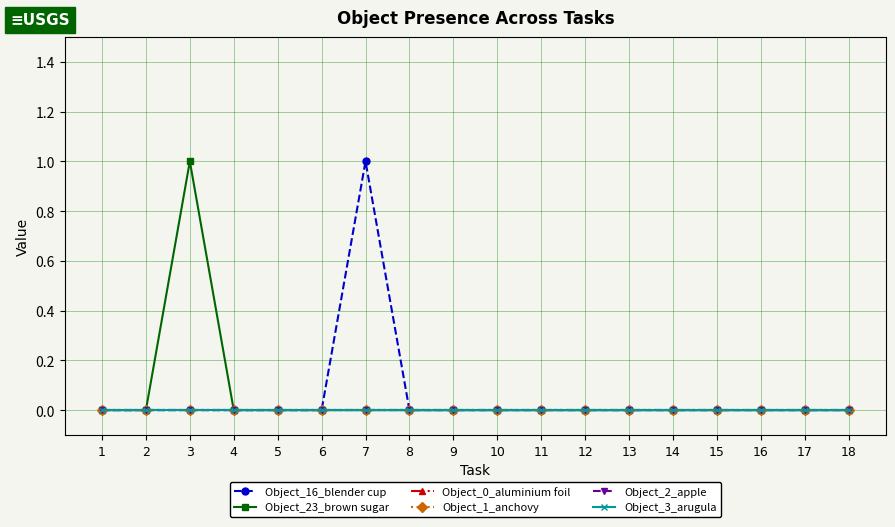

True or false: Object_2_apple and Object_3_arugula cross at least once.

False